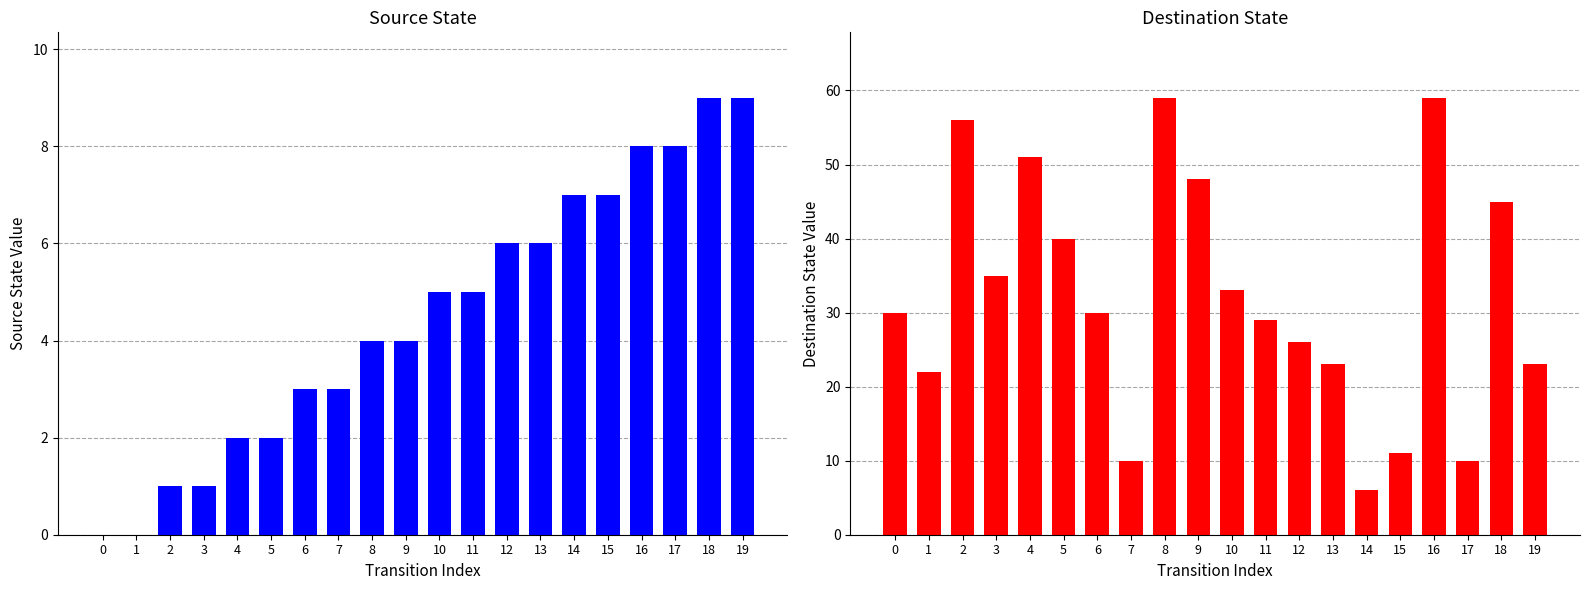

What is the total value across all series at 14?

13